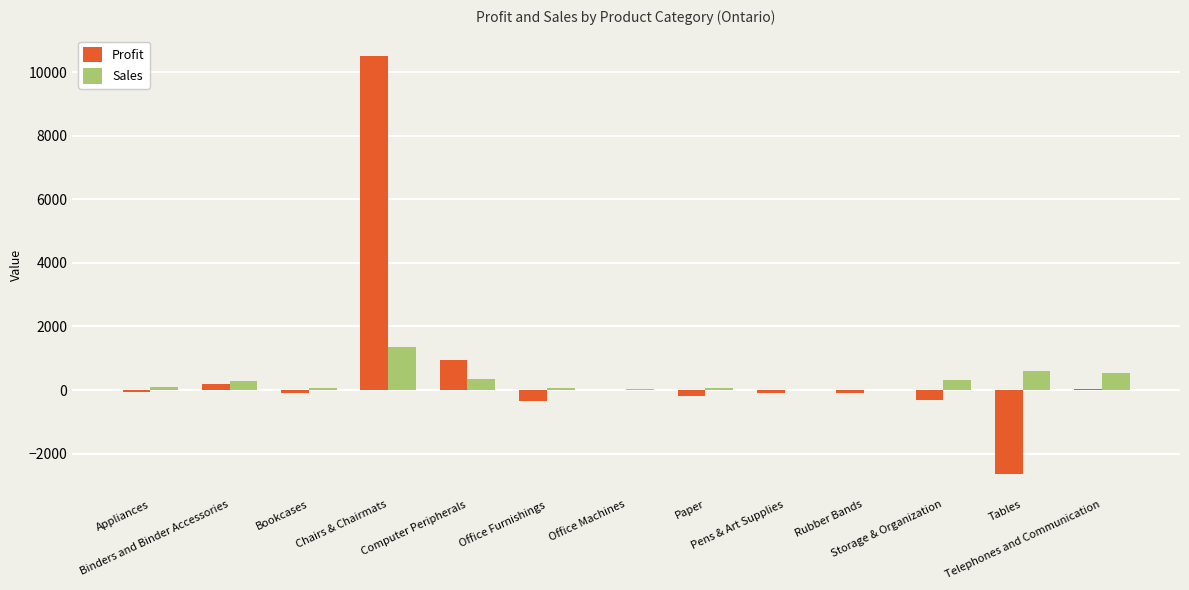

What is the sum of all Profit values?

7808.9